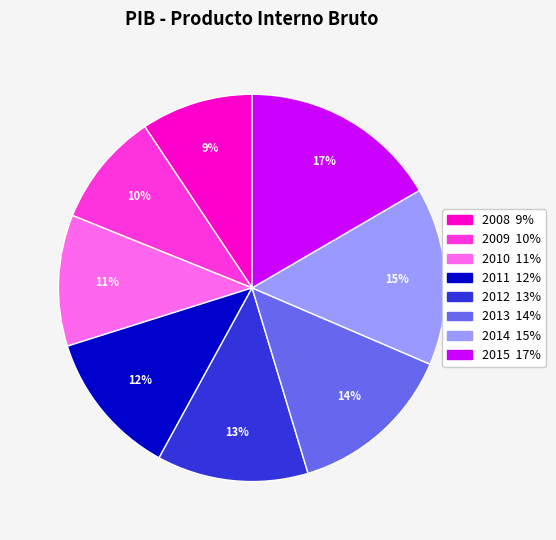

What is the largest slice in the pie chart?

2015